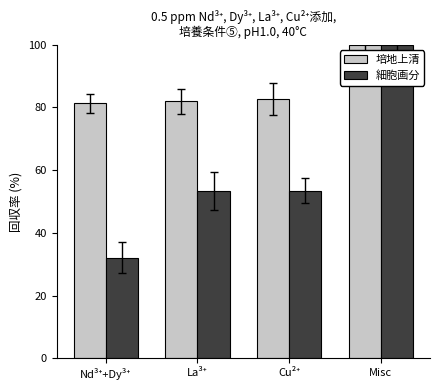

Are the bars horizontal?

No